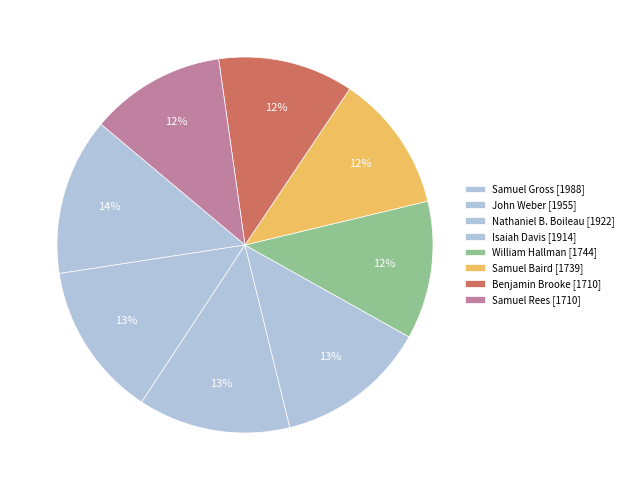

Count the number of slices in the pie.

8